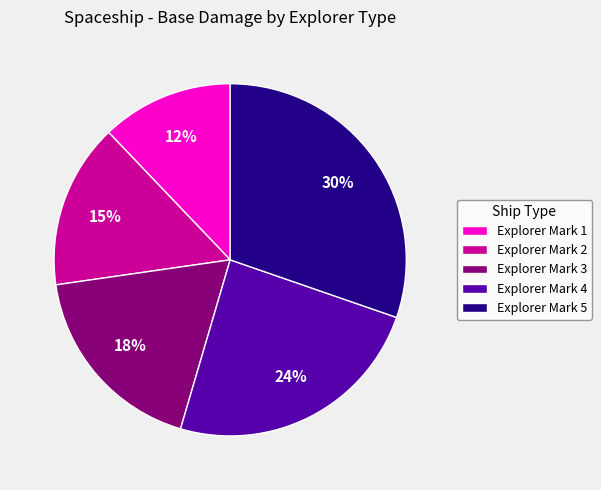

What is the smallest slice in the pie chart?

Explorer Mark 1